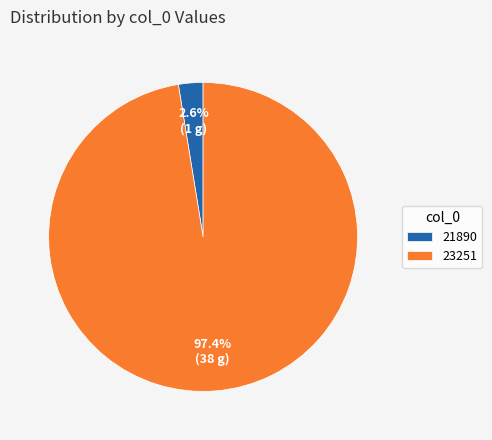

Rank the categories by value from highest to lowest.

23251, 21890